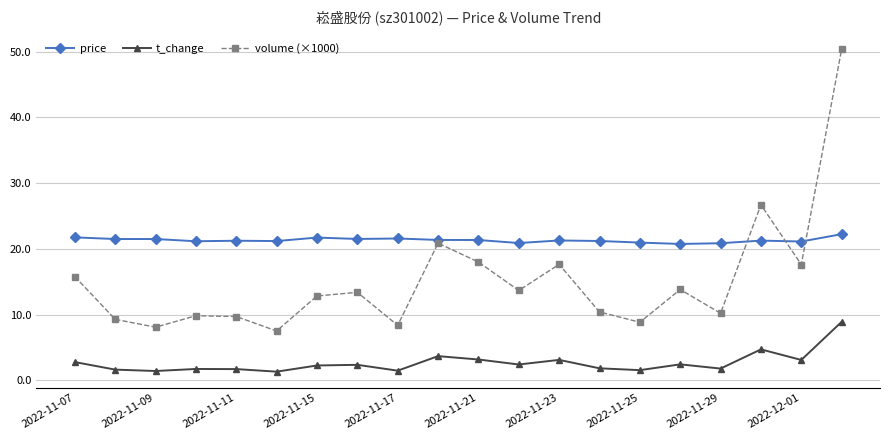

Which series has the largest range (max minus min)?

volume (×1000)